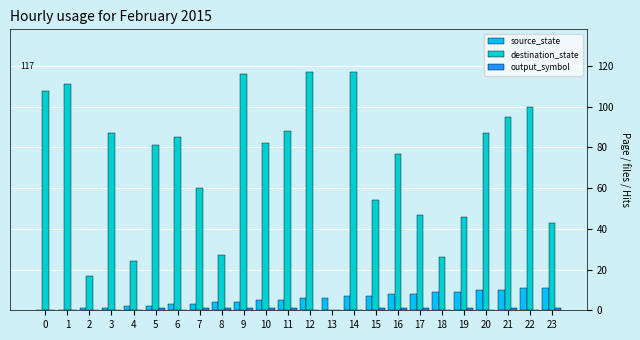

True or false: source_state has a value of 2 at 5.

True